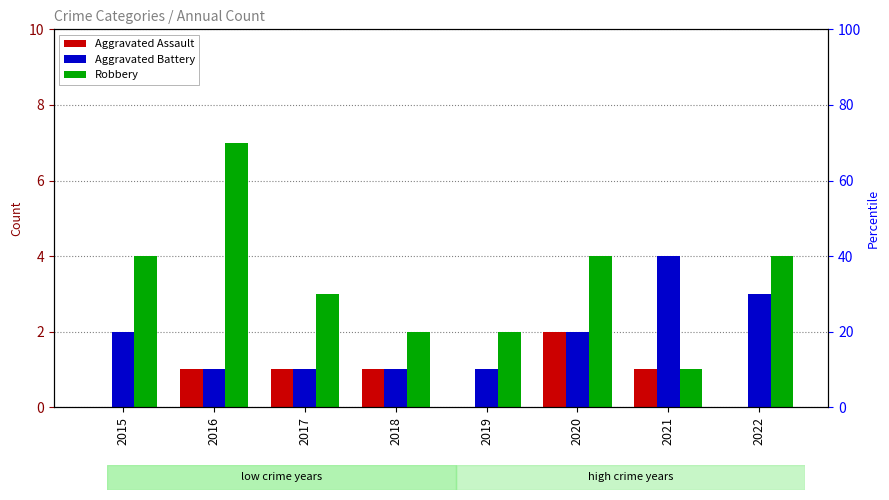

Which series has the widest spread of values?

Robbery